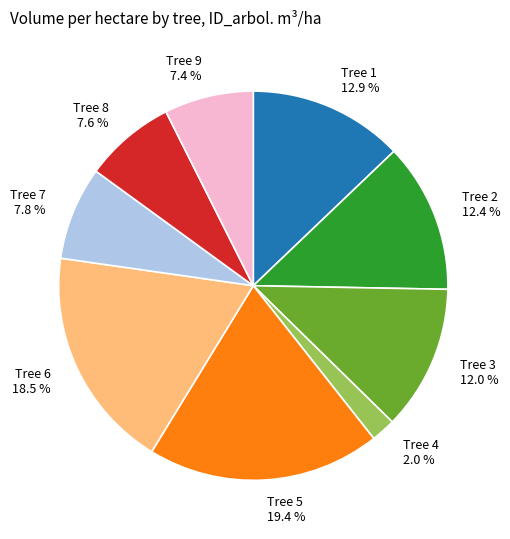

Combined, what portion of the pie is Tree 4 2.0 % and Tree 5 19.4 %?

21.4%